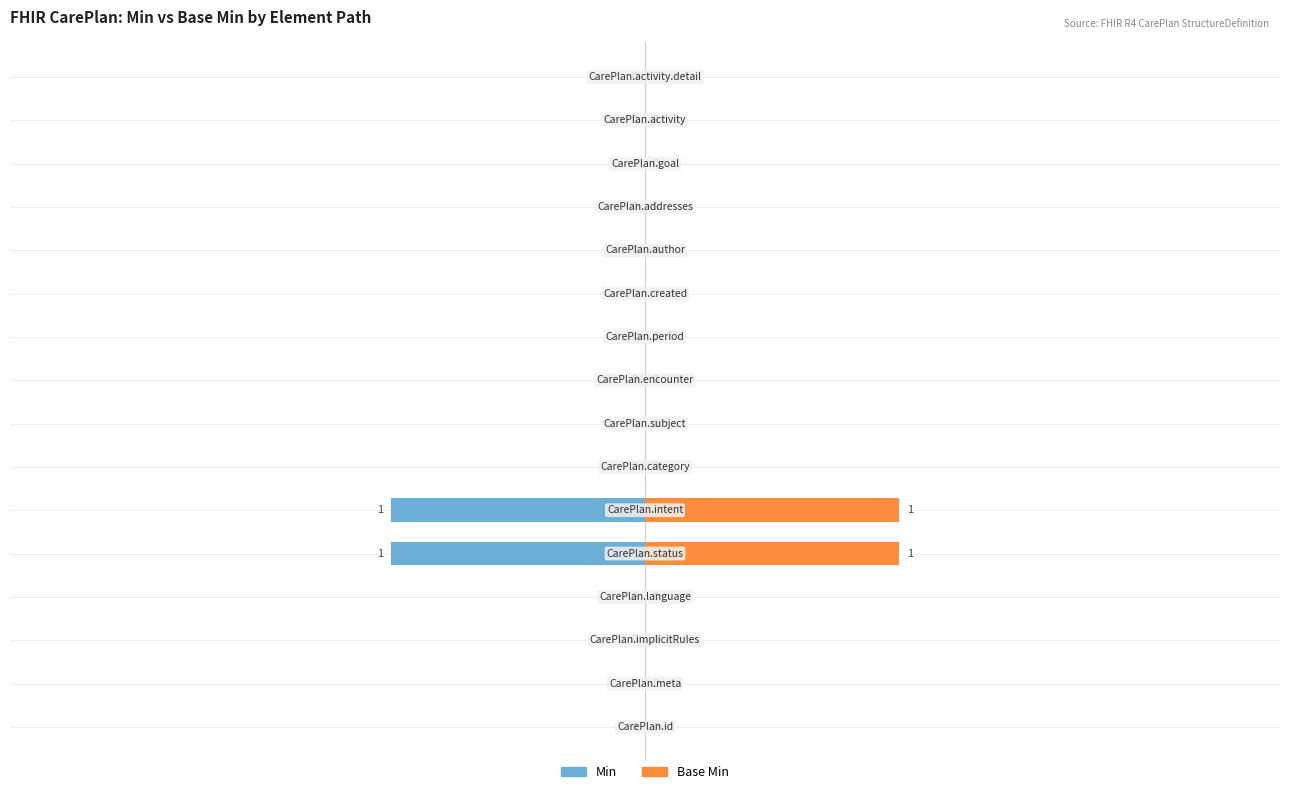

Reading left to right, extract all data points from this chart.

Min: 0=0	1=0	2=0	3=0	4=-1	5=-1	6=0	7=0	8=0	9=0	10=0	11=0	12=0	13=0	14=0	15=0
Base Min: 0=0	1=0	2=0	3=0	4=1	5=1	6=0	7=0	8=0	9=0	10=0	11=0	12=0	13=0	14=0	15=0